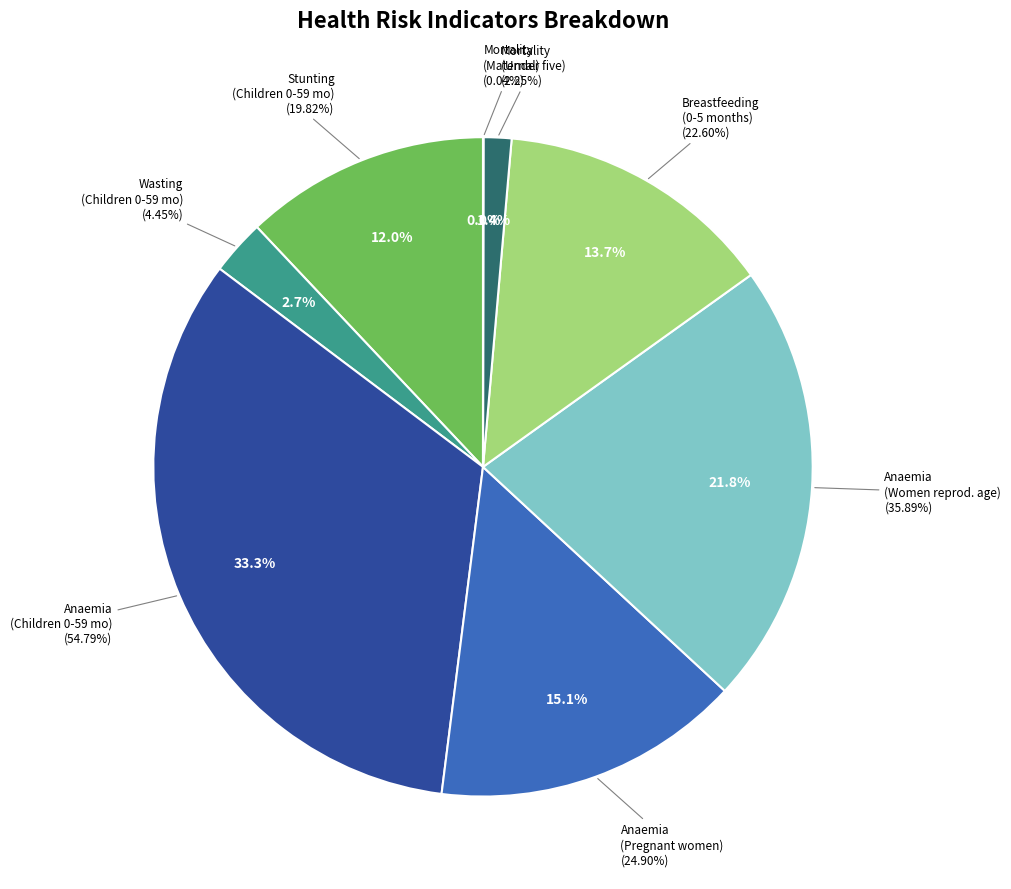

Rank the categories by value from lowest to highest.

Mortality - Maternal, Mortality - Under five, Wasting prevalence (%) - Children 0-59 months, Stunting prevalence (%) - Children 0-59 months, Breastfeeding - Children 0-5 months, Anaemia prevalence (%) - Pregnant women, Anaemia prevalence (%) - Women of reproductive age, Anaemia prevalence (%) - Children 0-59 months